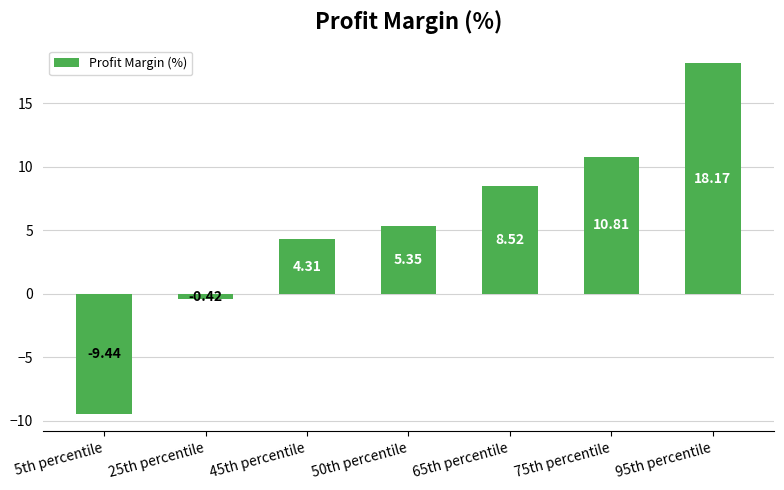

Does the chart contain stacked bars?

No